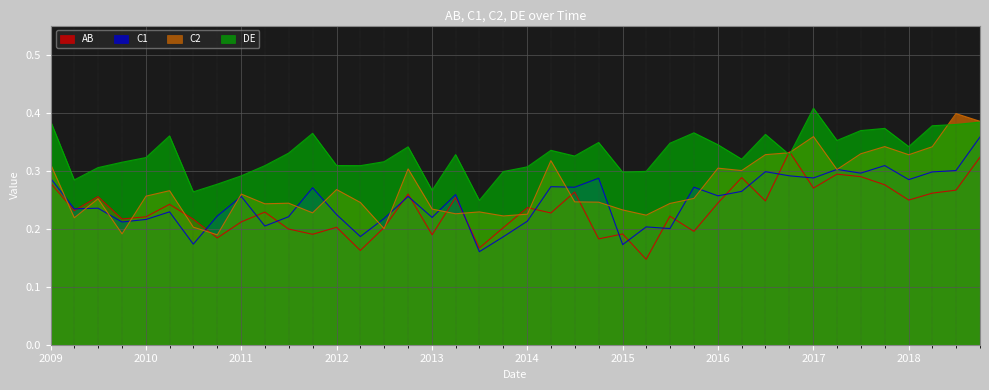

Which series has the widest spread of values?

C2